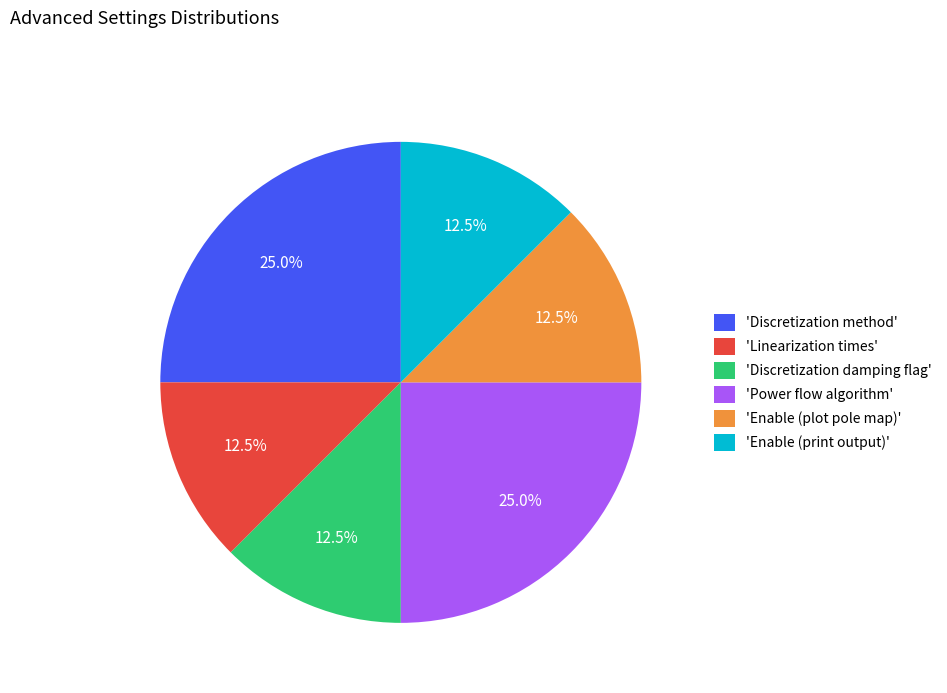

Is there any slice that represents more than half of the pie?

No